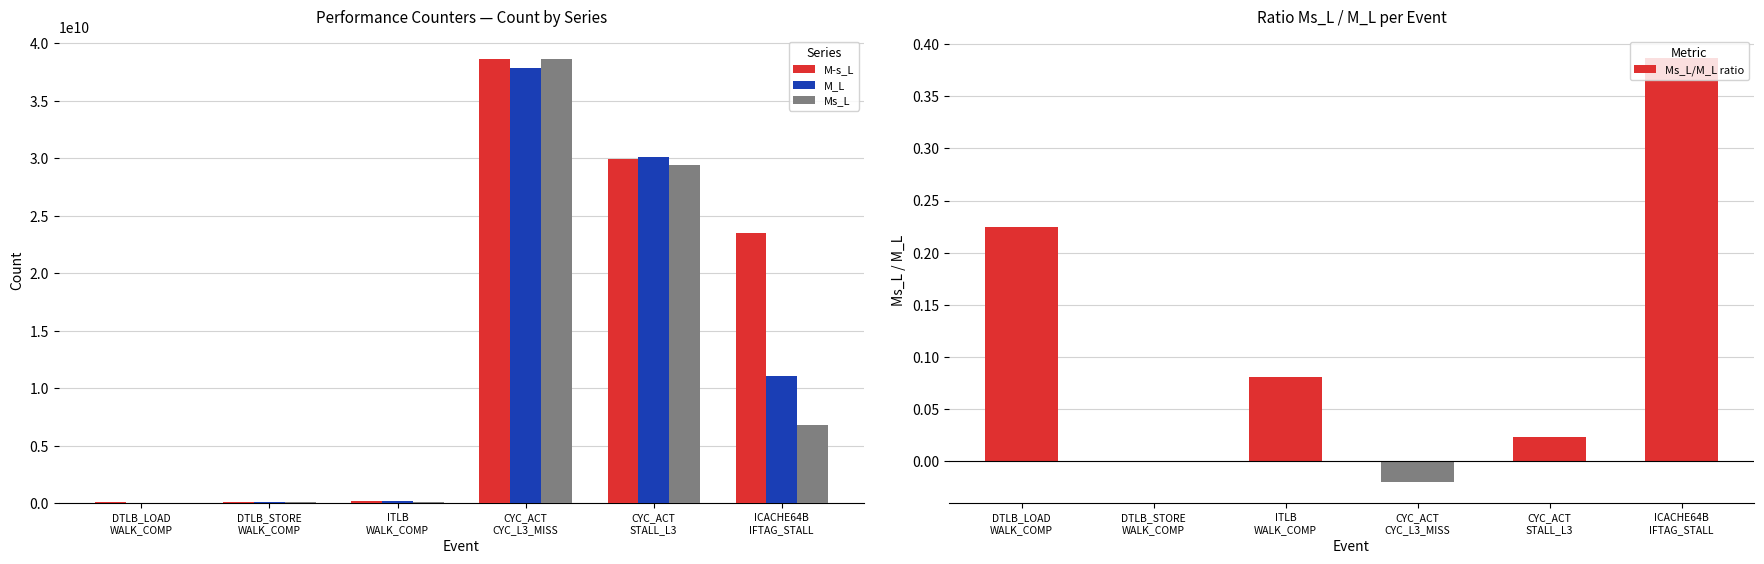

How many groups of bars are there?

6